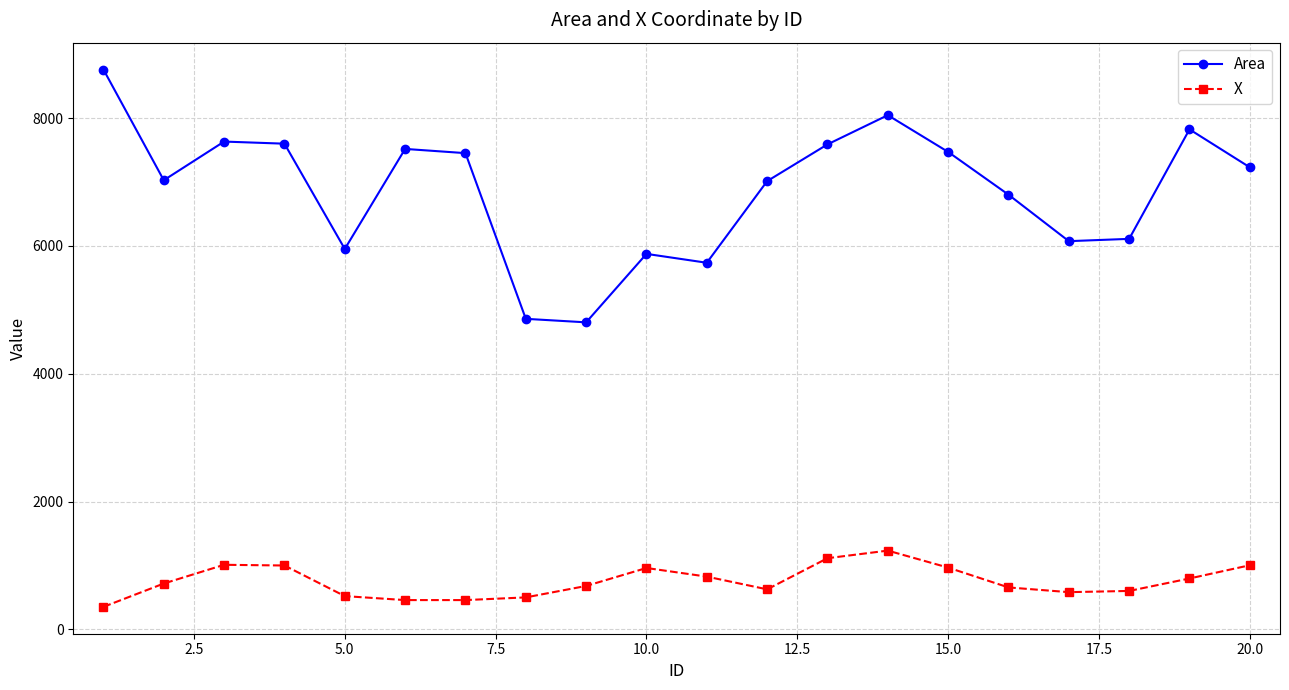

At how many categories does at least one series exceed 2323?

20